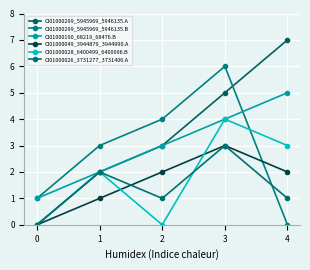

Where is CI01000190_68219_68476.B nearest to the value 3?

2